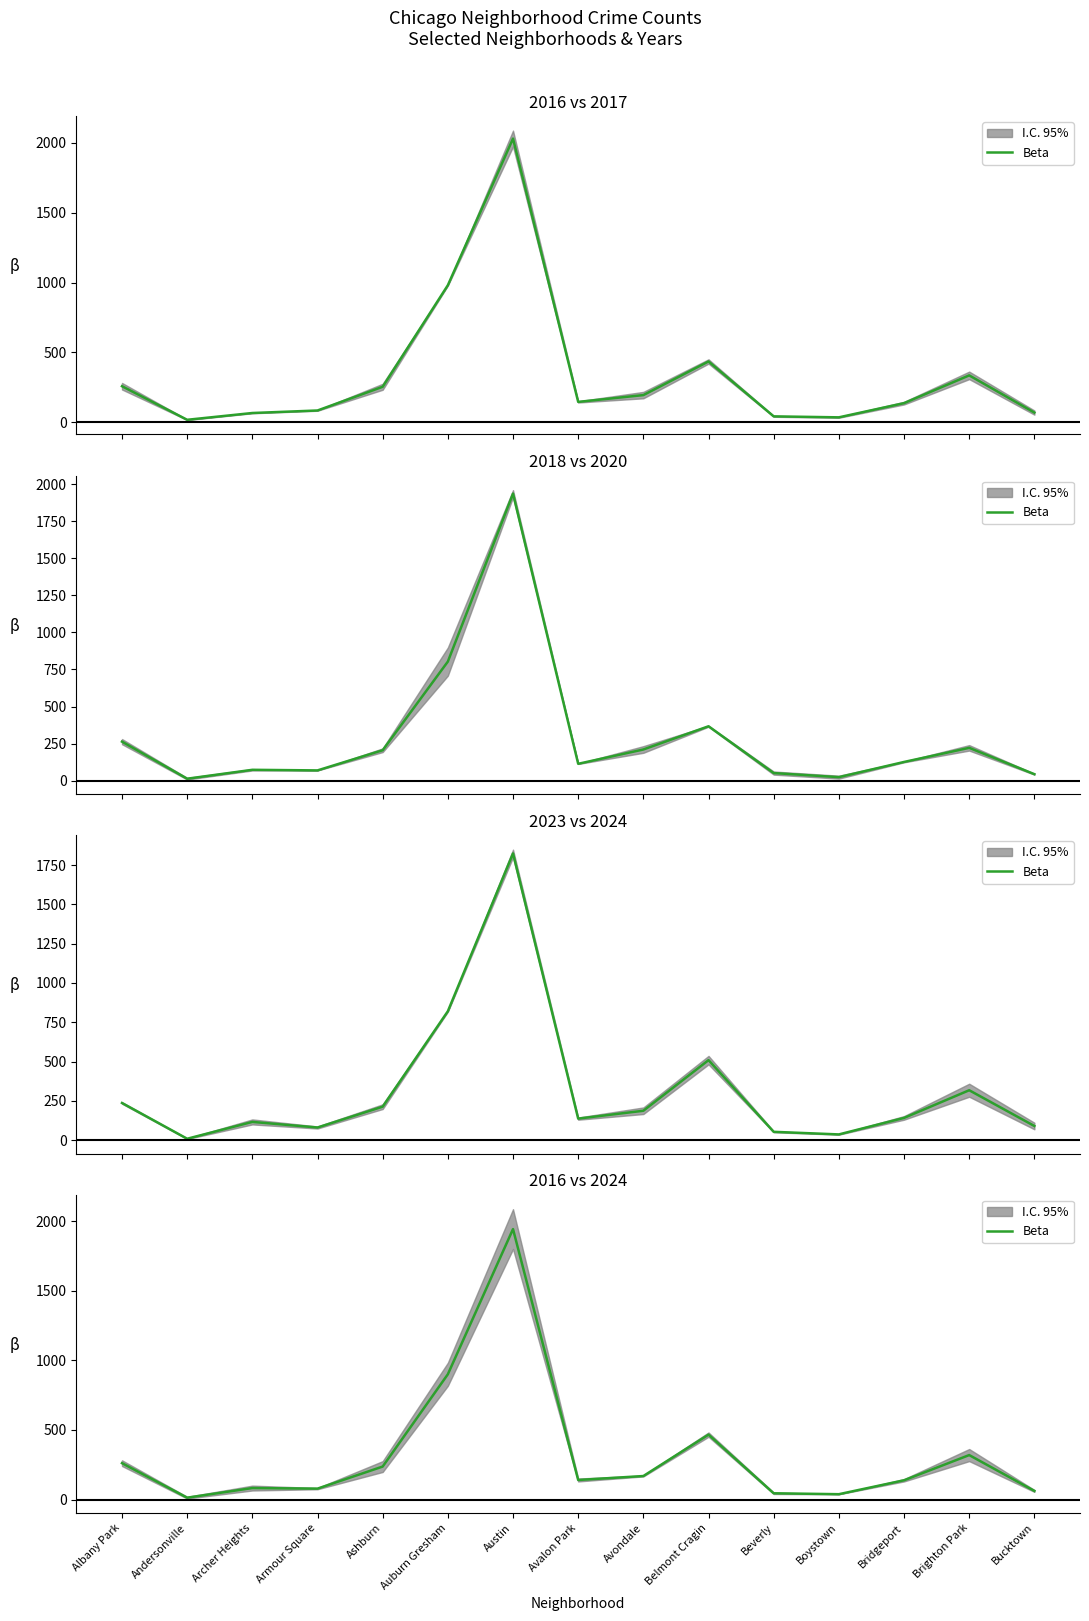

True or false: the data shows 82.5 at Archer Heights.

True